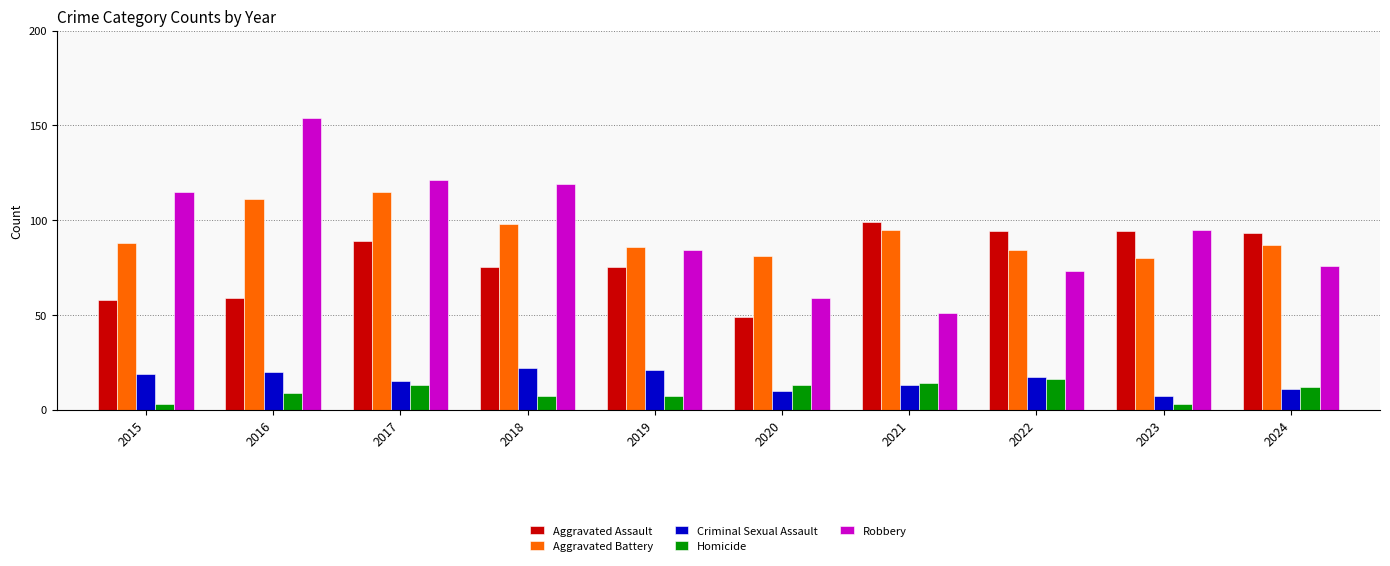

Reading left to right, extract all data points from this chart.

Aggravated Assault: 58	59	89	75	75	49	99	94	94	93
Aggravated Battery: 88	111	115	98	86	81	95	84	80	87
Criminal Sexual Assault: 19	20	15	22	21	10	13	17	7	11
Homicide: 3	9	13	7	7	13	14	16	3	12
Robbery: 115	154	121	119	84	59	51	73	95	76